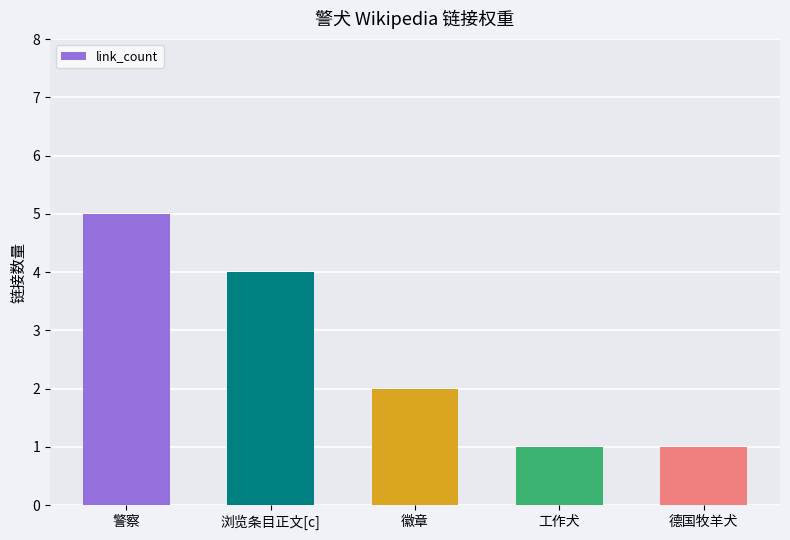

Which has a higher value, 浏览条目正文[c] or 警察?

警察